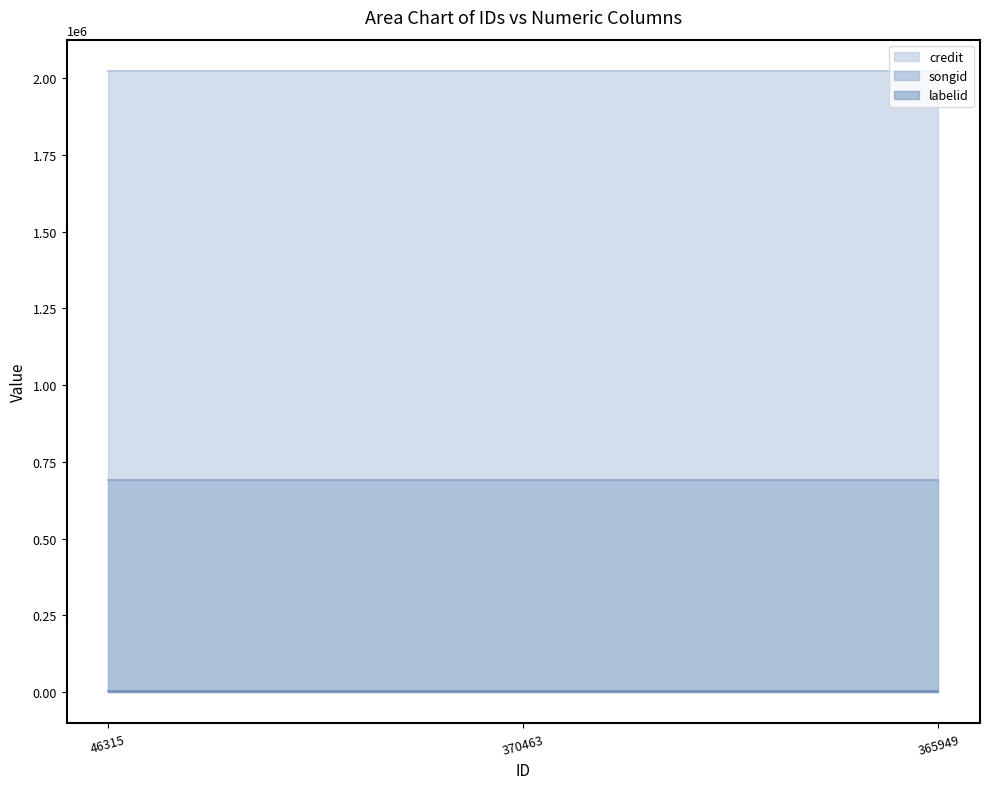

Reading right to left, extract all data points from this chart.

credit: 2023360	2023360	2023360
songid: 689381	689381	689381
labelid: 3434	3434	3434